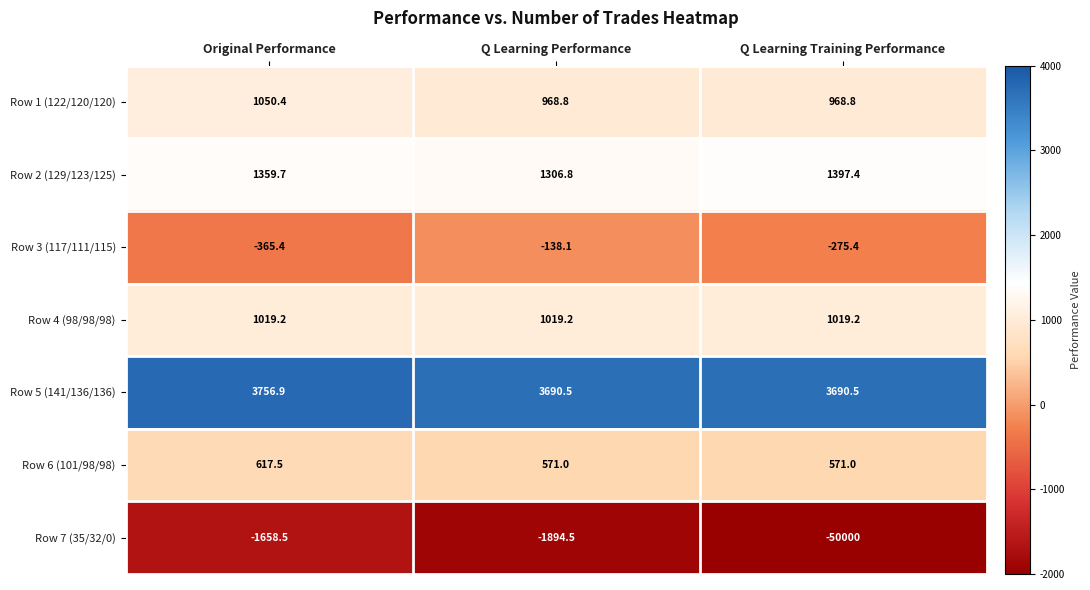

Reading left to right, what are all the values shown in this chart?

Row 1 (122/120/120): 1050.4	968.8	968.8
Row 2 (129/123/125): 1359.7	1306.8	1397.4
Row 3 (117/111/115): -365.4	-138.1	-275.4
Row 4 (98/98/98): 1019.2	1019.2	1019.2
Row 5 (141/136/136): 3756.9	3690.5	3690.5
Row 6 (101/98/98): 617.5	571.0	571.0
Row 7 (35/32/0): -1658.5	-1894.5	-50000.0